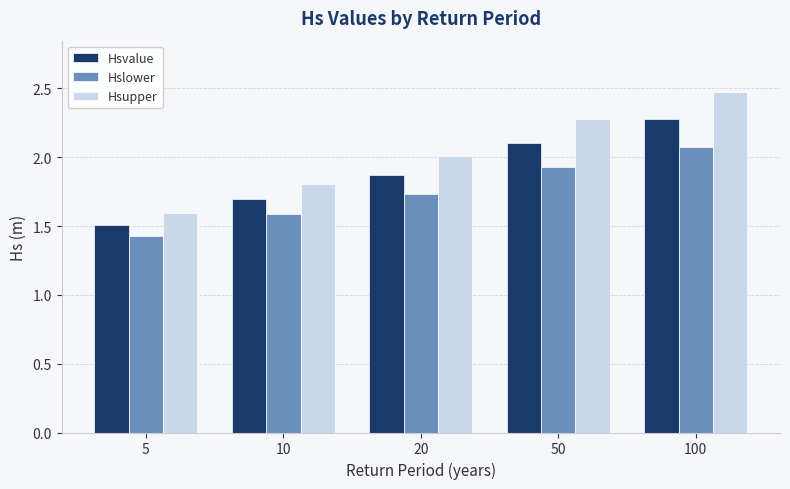

What is the minimum value shown in the chart?

1.4